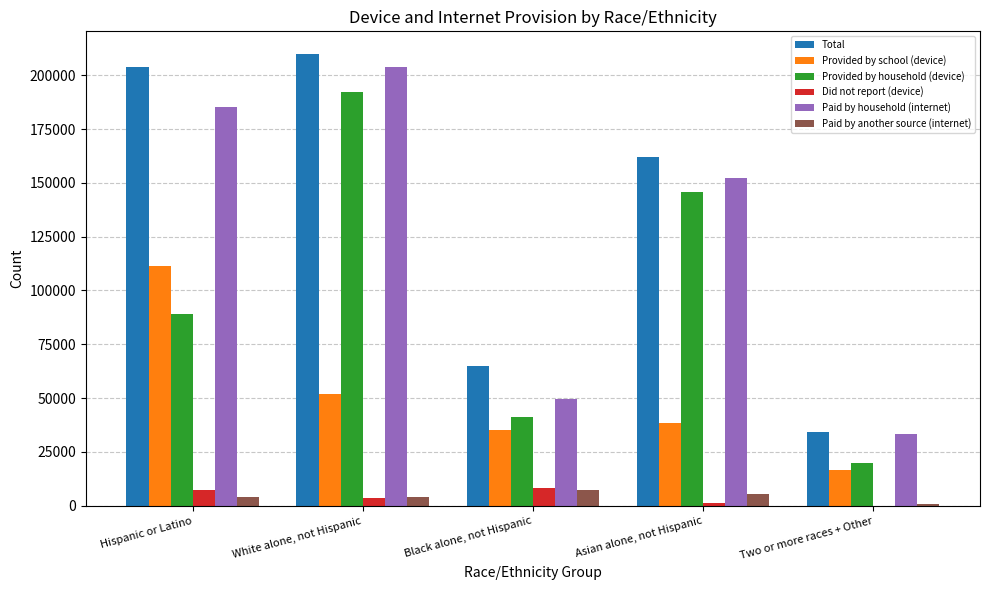

What is the maximum value for Paid by household (internet)?

203697